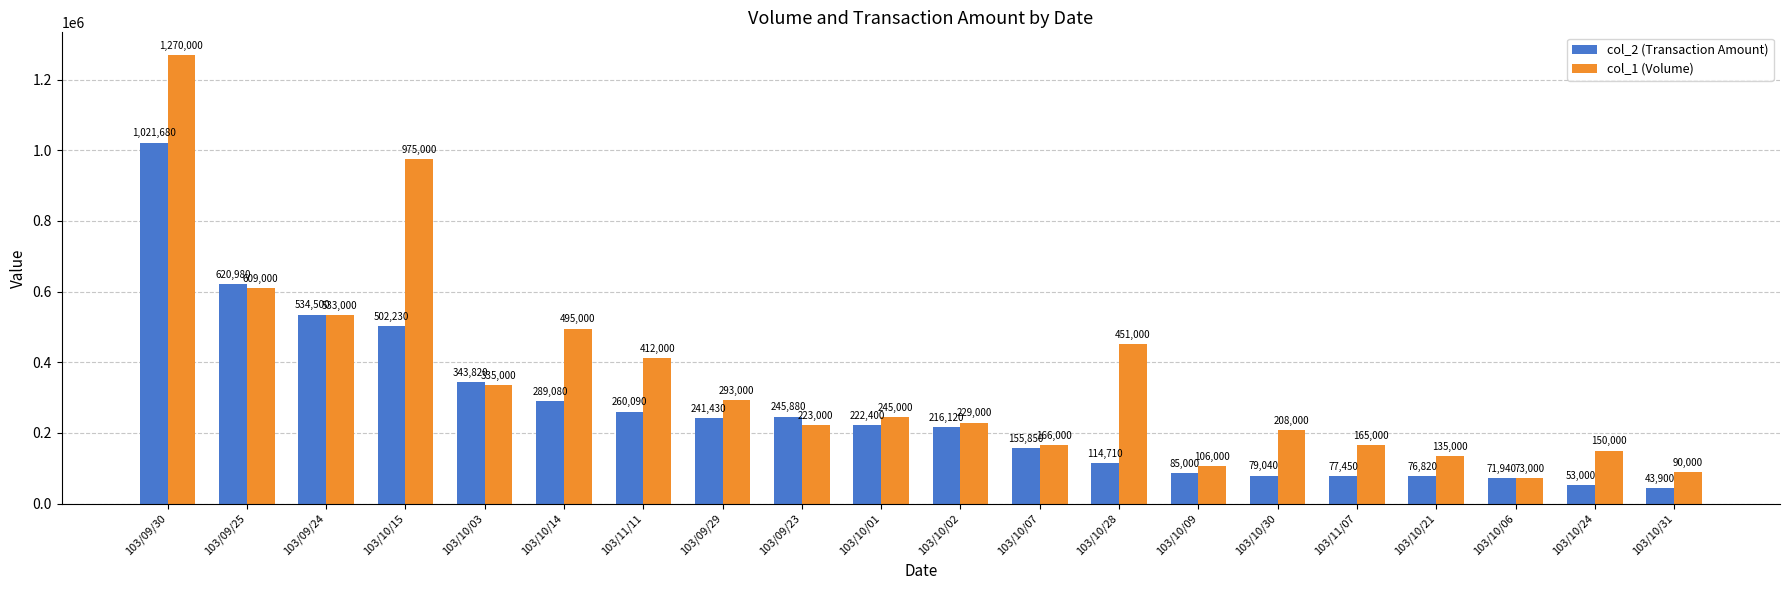

Does the chart contain stacked bars?

No